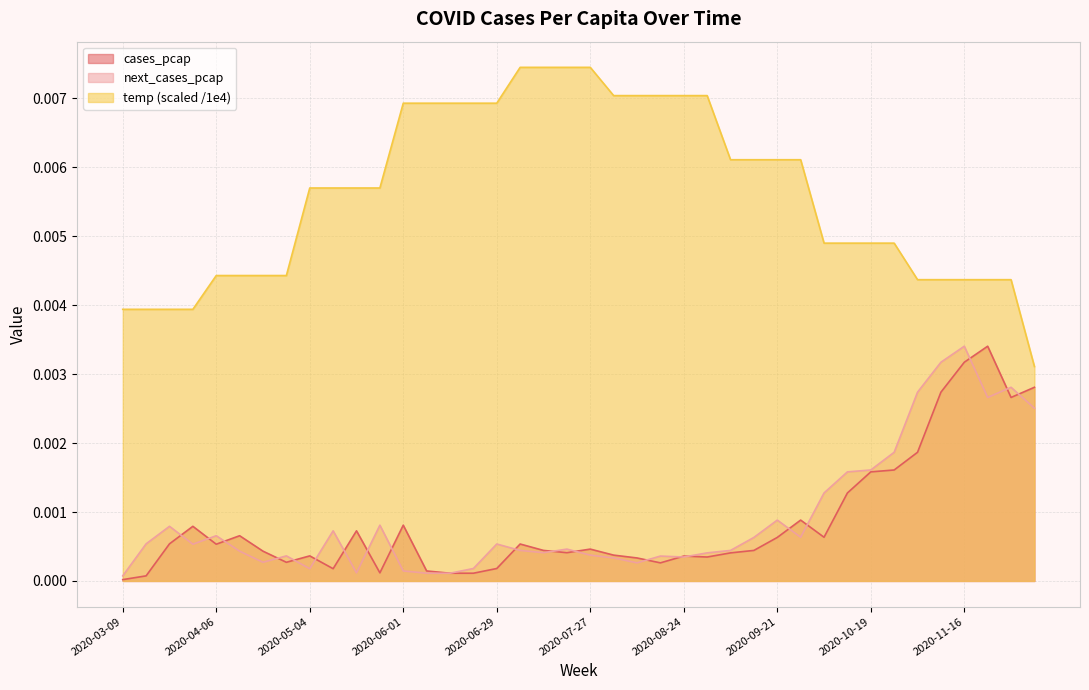

How many categories are shown in the chart?

40